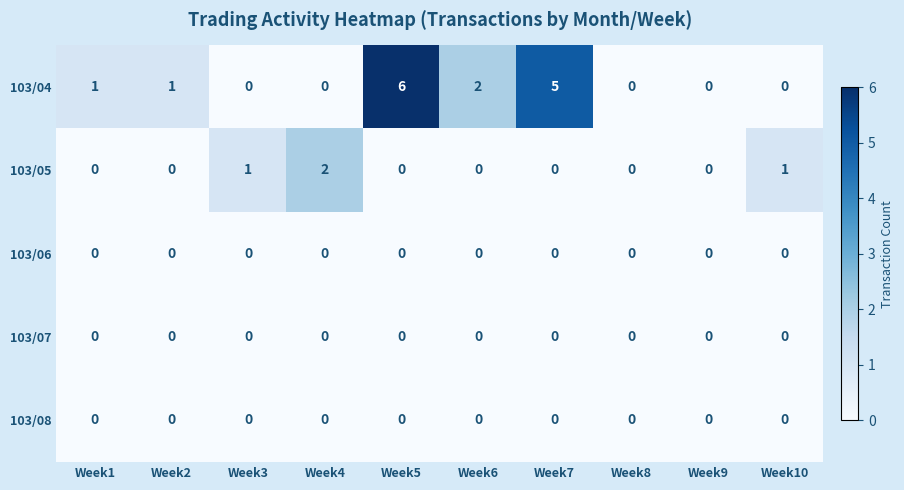

How many 103/05 values are between 0 and 1?

9